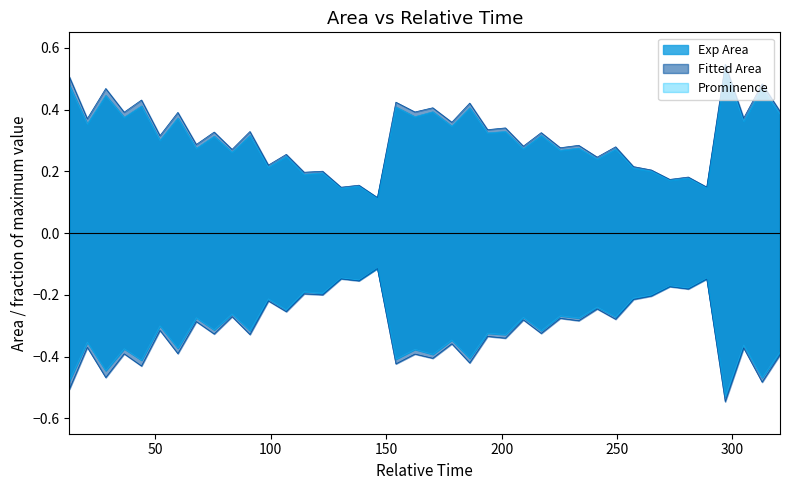

True or false: Fitted Area and Exp Area cross at least once.

False